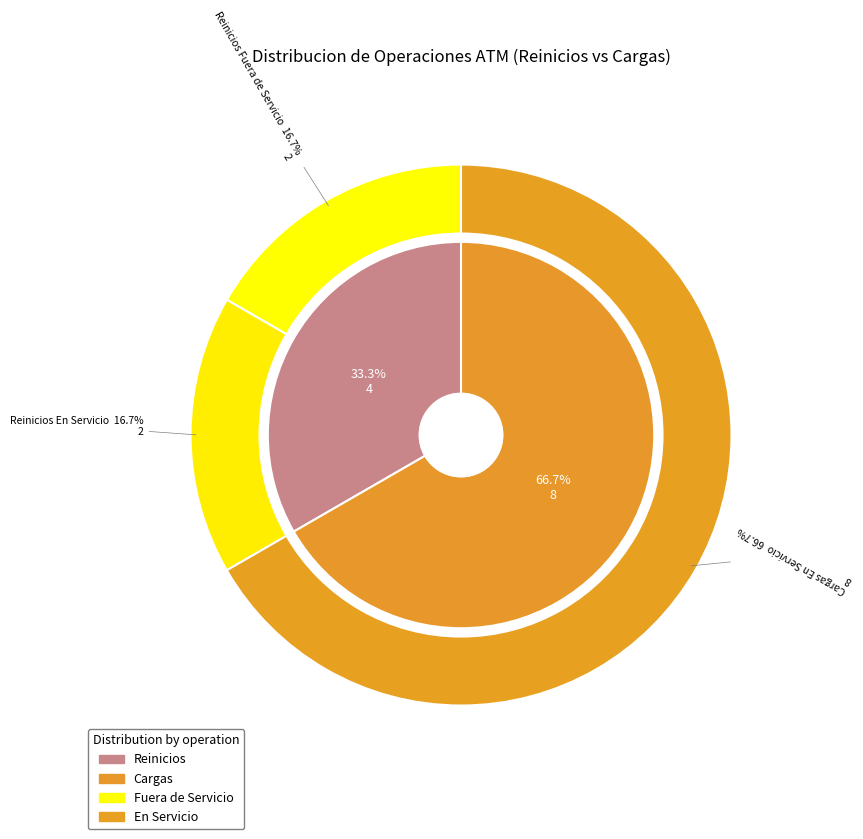

What is the change in value from Reinicios to Cargas?

+4